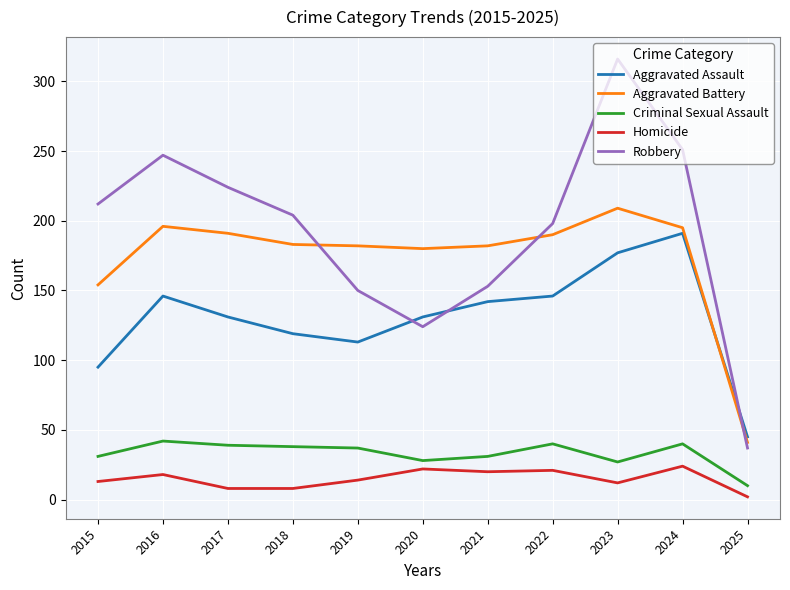

What are all the series names shown in the legend?

Aggravated Assault, Aggravated Battery, Criminal Sexual Assault, Homicide, Robbery